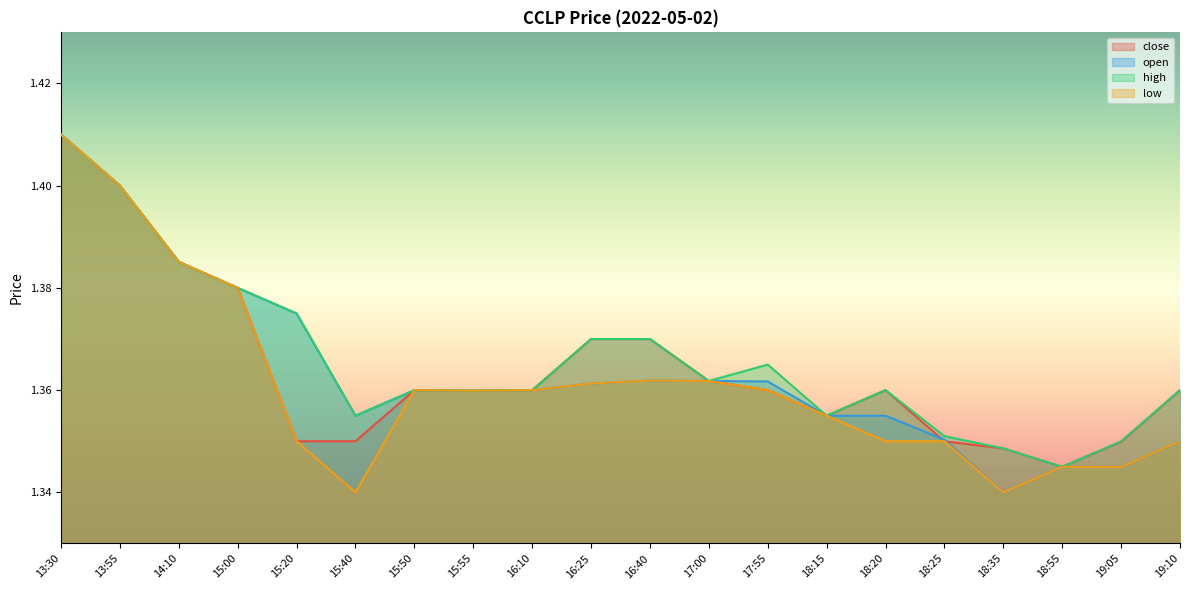

The open series shows 1.3 at 18:35. True or false?

True